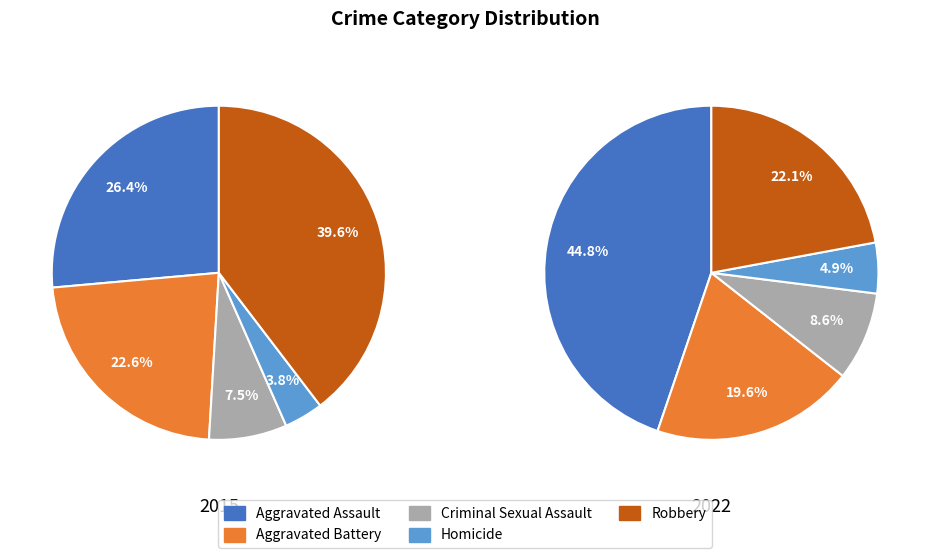

Which slice is the largest?

Robbery